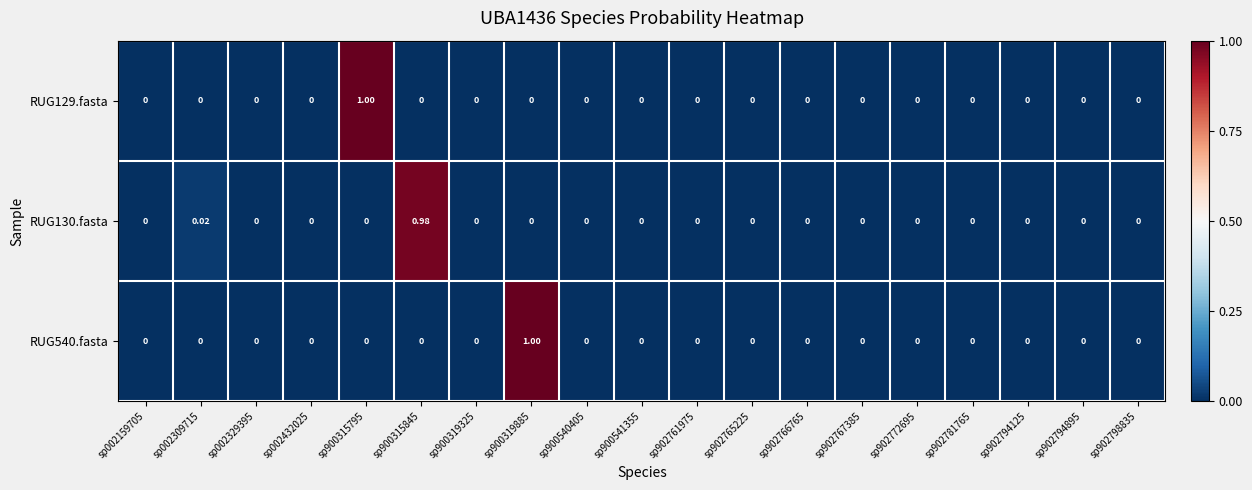

Is the value of RUG129.fasta at sp902767385 greater than the value of RUG540.fasta at sp900319885?

No